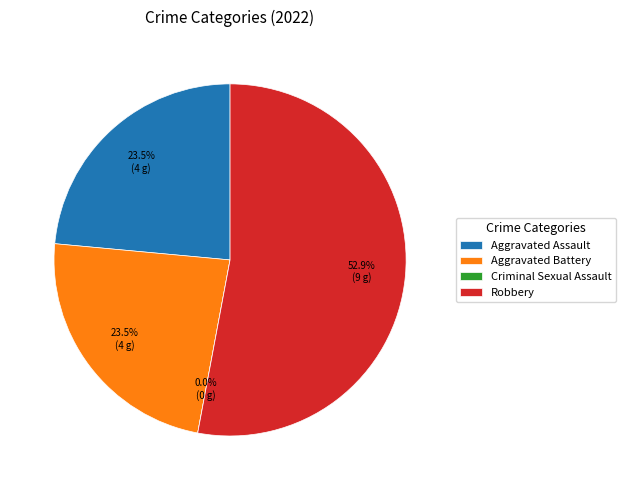

Between Aggravated Battery and Aggravated Assault, which is larger?

Aggravated Battery